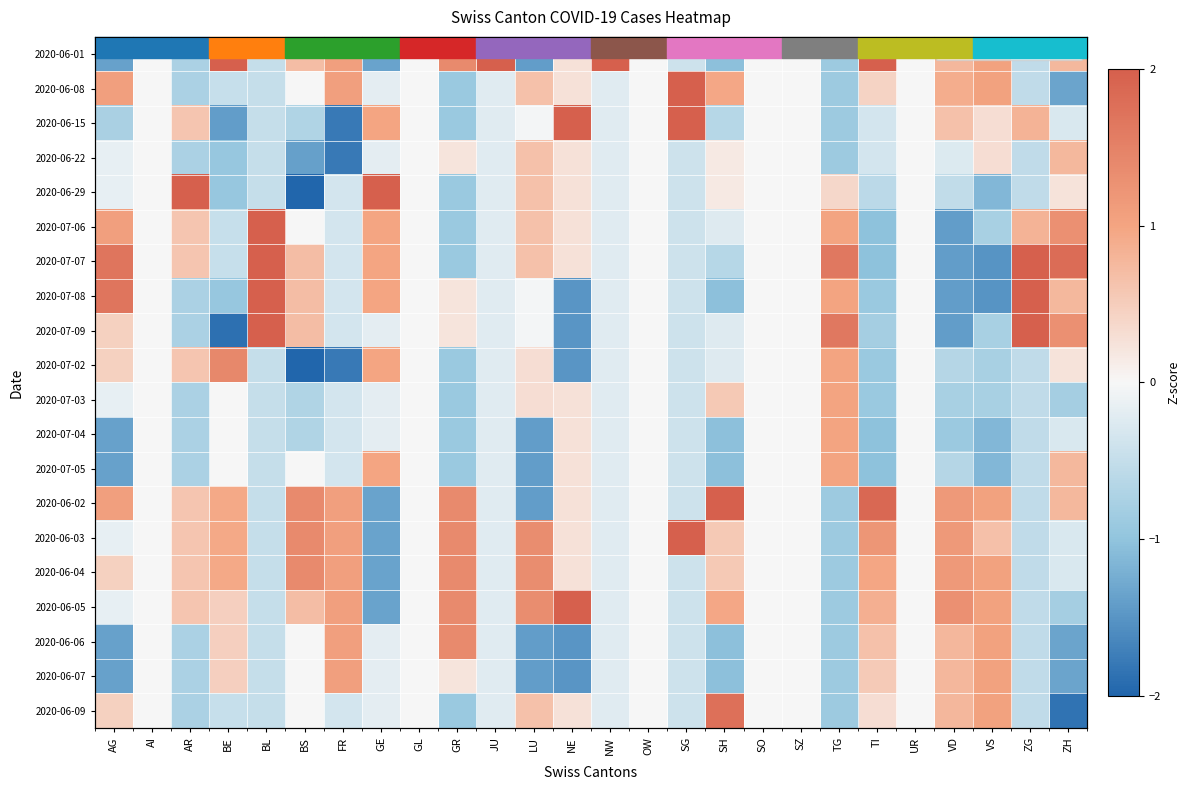

The value of 2020-06-02 at AI is 2.1. True or false?

False